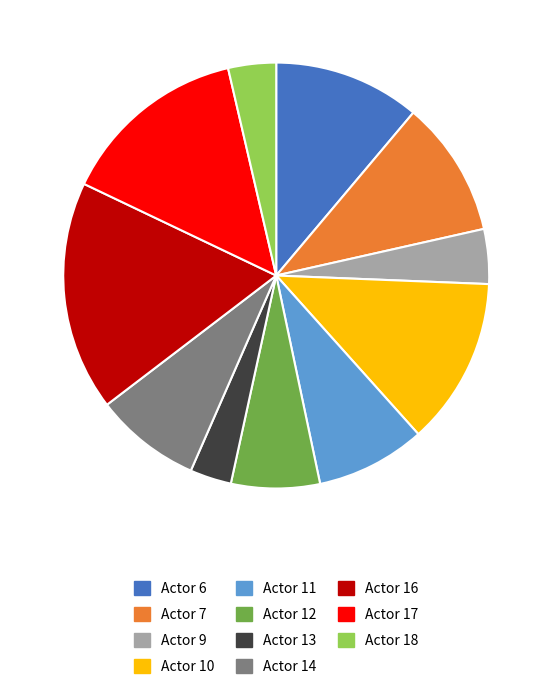

True or false: Actor 18 accounts for 4% of the total.

True